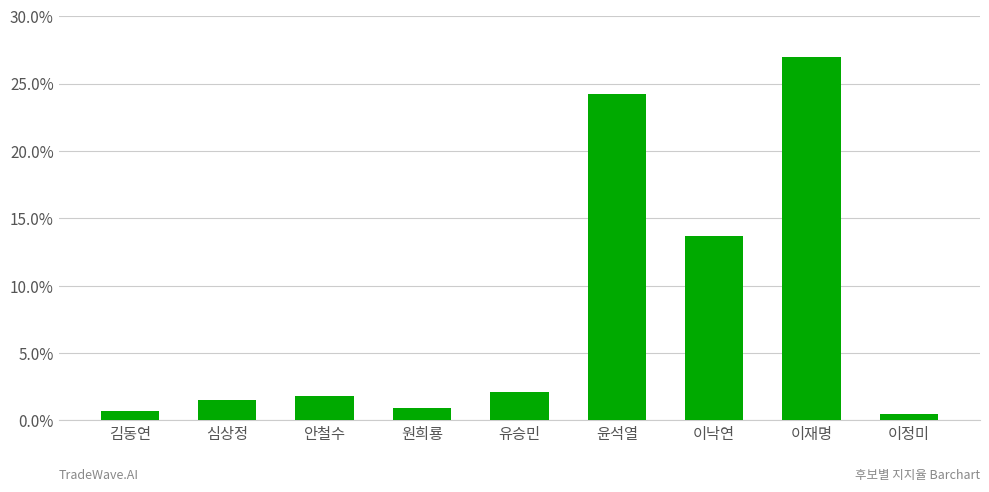

What is the label of the 2nd bar from the right?

이재명